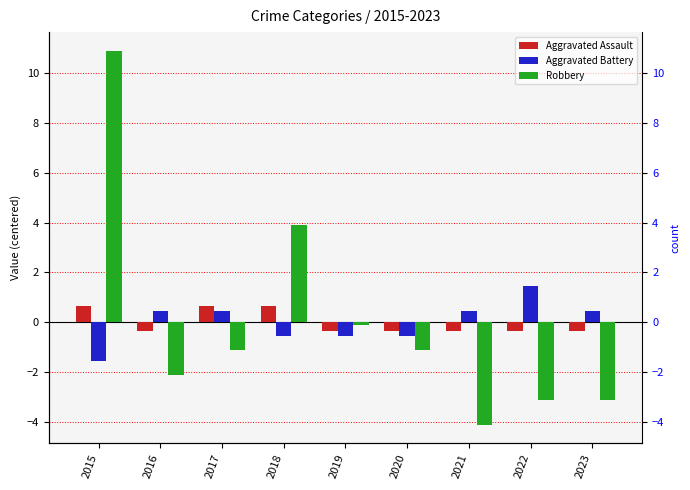

Is it true that Aggravated Assault equals -0.3 at 2023?

True